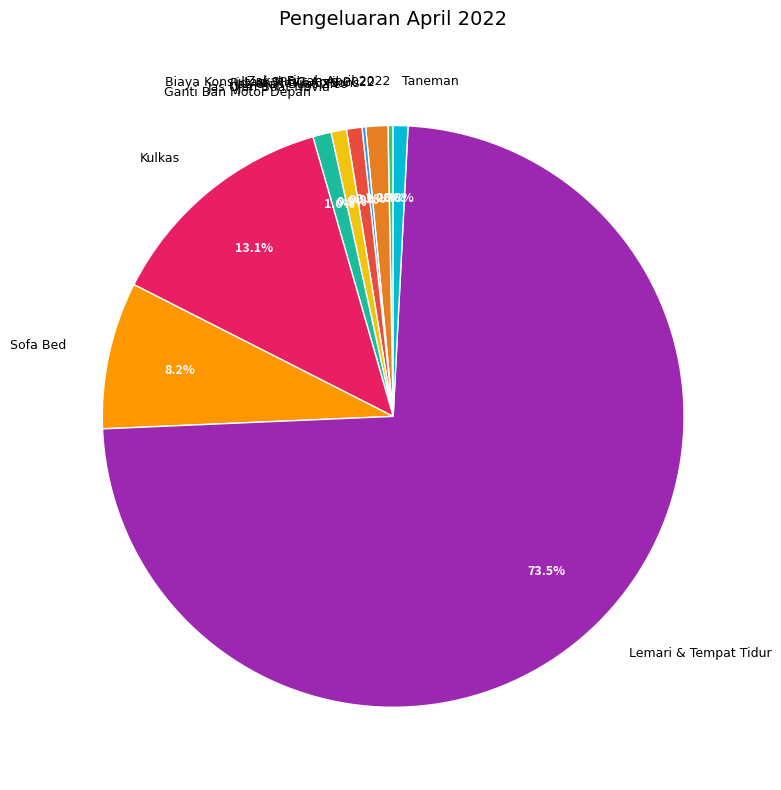

What is the largest slice in the pie chart?

Lemari & Tempat Tidur